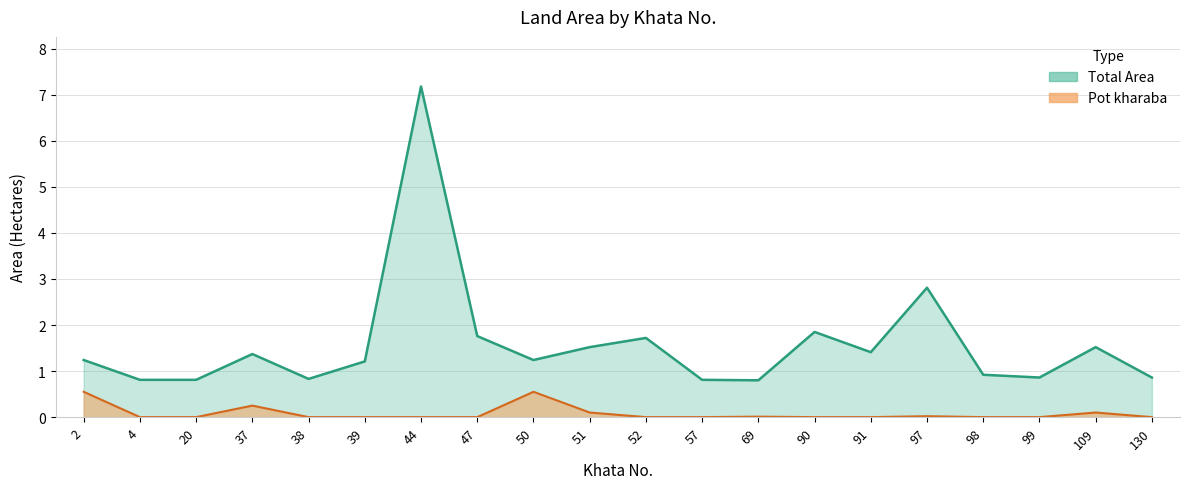

Where is the first local maximum for Total Area?

37